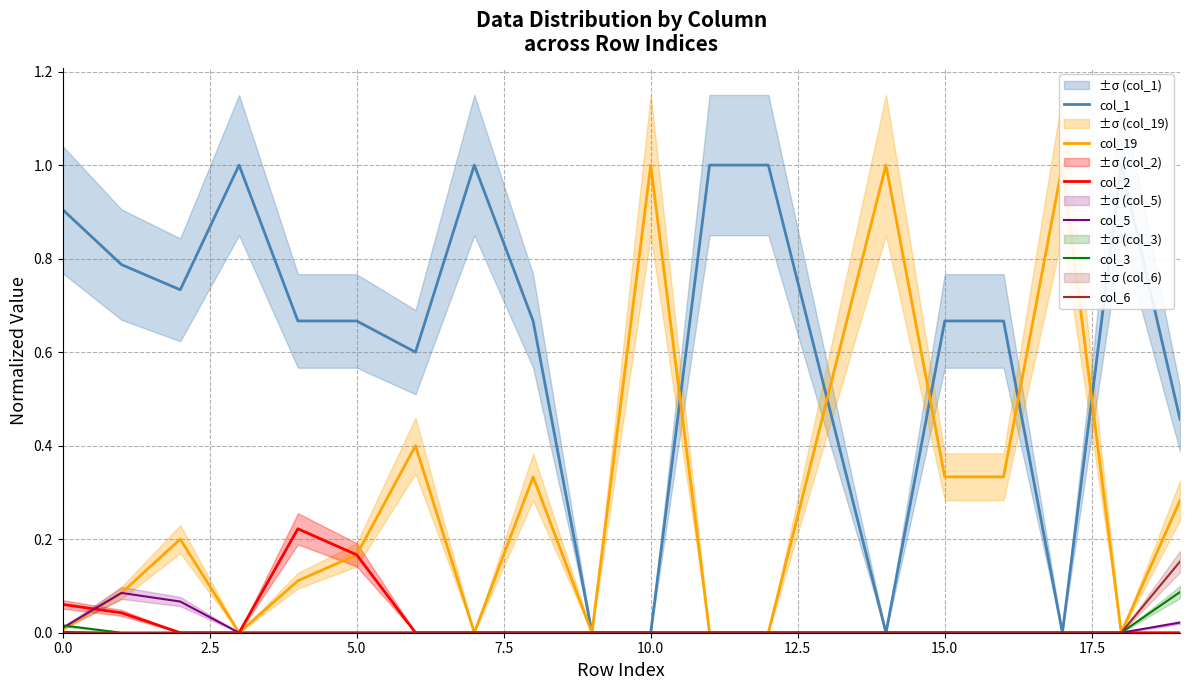

How many positive values does the col_6 series have?

2